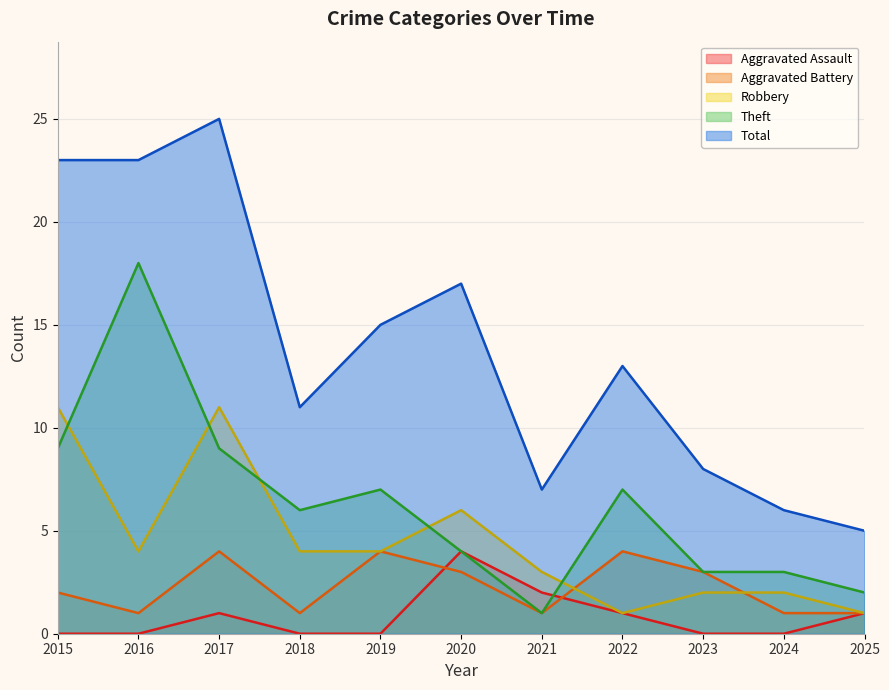

Reading left to right, what are all the values shown in this chart?

Aggravated Assault: 2015=0	2016=0	2017=1	2018=0	2019=0	2020=4	2021=2	2022=1	2023=0	2024=0	2025=1
Aggravated Battery: 2015=2	2016=1	2017=4	2018=1	2019=4	2020=3	2021=1	2022=4	2023=3	2024=1	2025=1
Robbery: 2015=11	2016=4	2017=11	2018=4	2019=4	2020=6	2021=3	2022=1	2023=2	2024=2	2025=1
Theft: 2015=9	2016=18	2017=9	2018=6	2019=7	2020=4	2021=1	2022=7	2023=3	2024=3	2025=2
Total: 2015=23	2016=23	2017=25	2018=11	2019=15	2020=17	2021=7	2022=13	2023=8	2024=6	2025=5